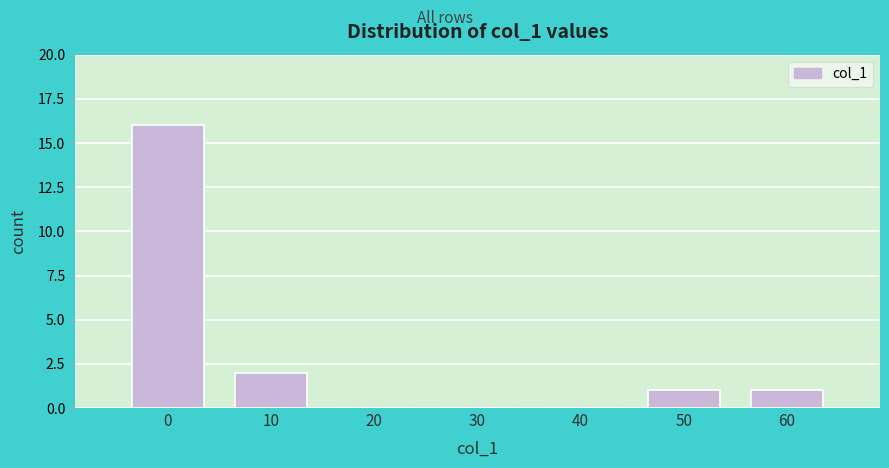

Reading left to right, what are all the values shown in this chart?

0=16	10=2	20=0	30=0	40=0	50=1	60=1